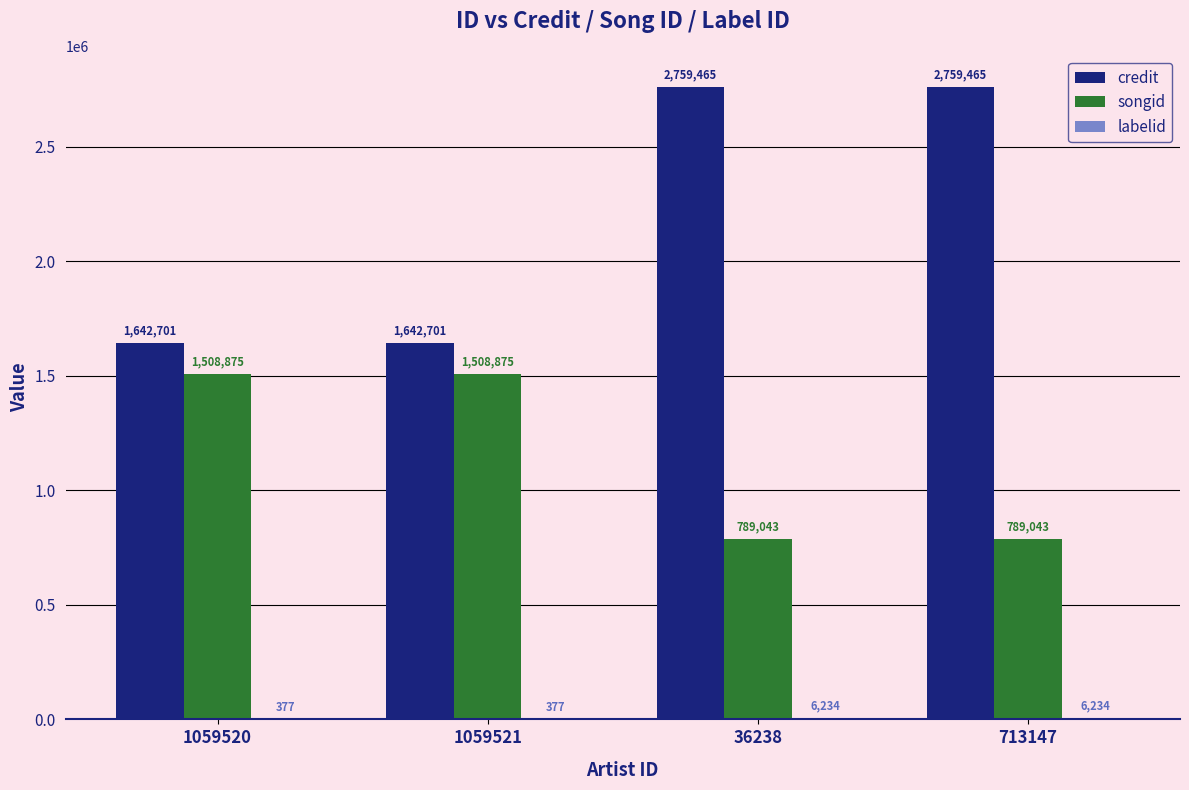

Which series has the widest spread of values?

credit